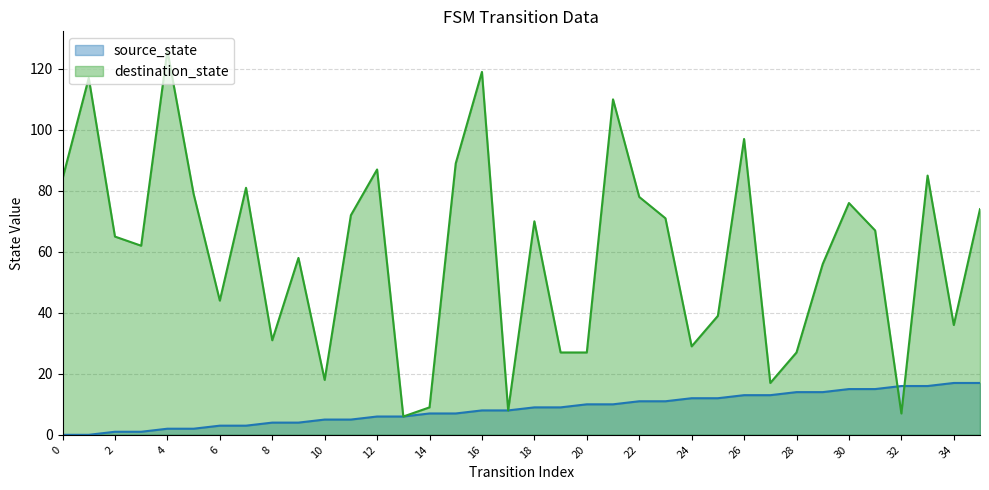

Which series has the largest range (max minus min)?

destination_state